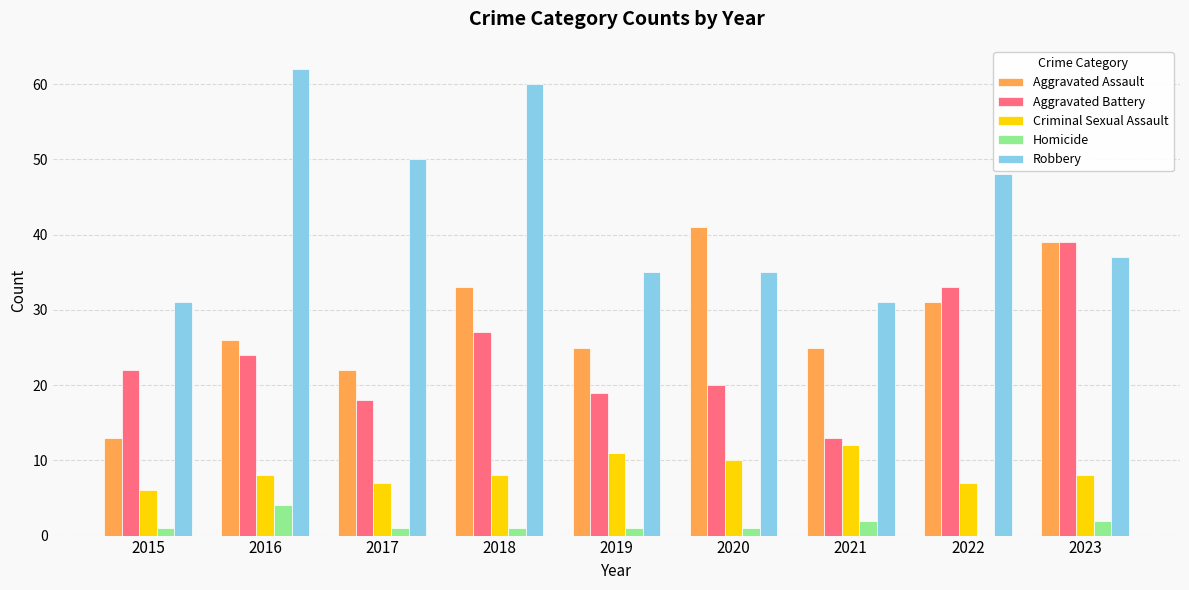

What is the sum of all Aggravated Battery values?

215